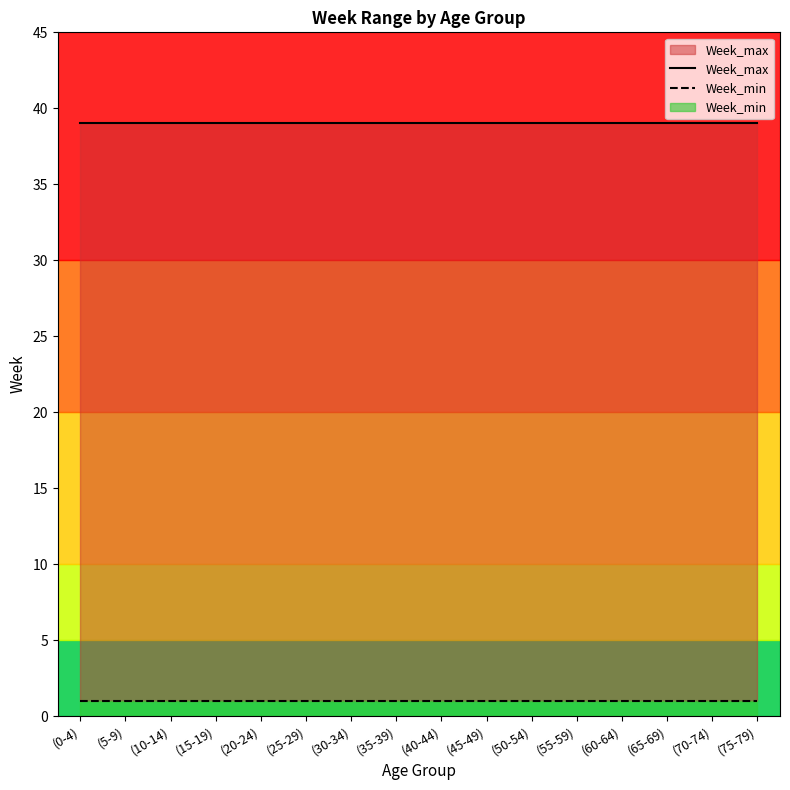

What are all the series names shown in the legend?

Week_max, Week_min